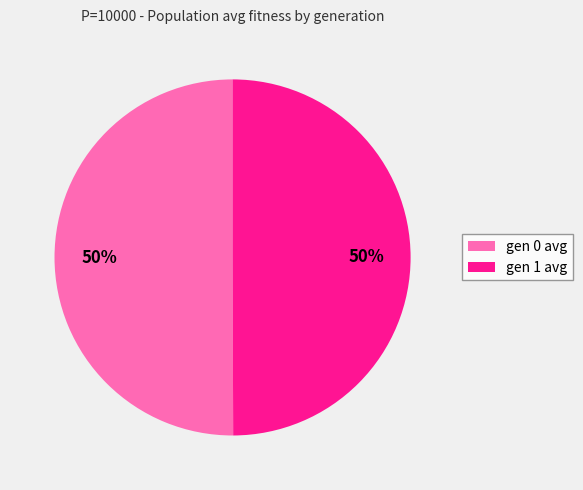

What is the ratio of the value at gen 0 avg to the value at gen 1 avg?

1.0